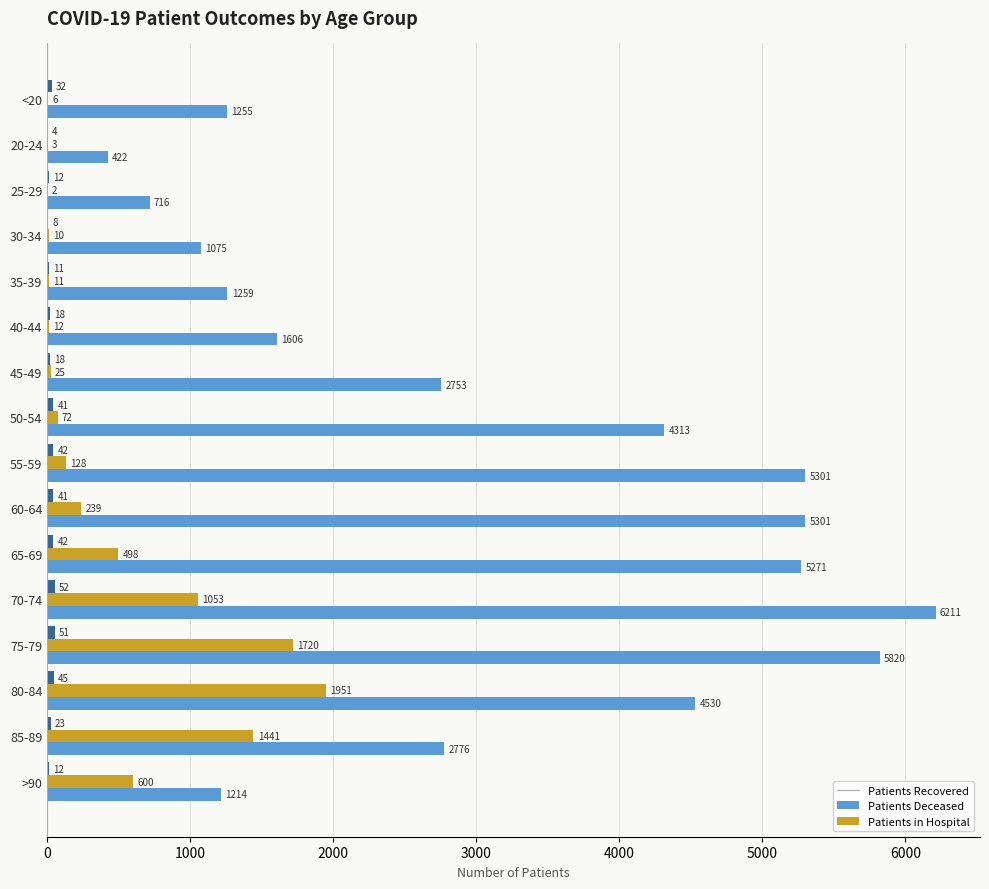

How many distinct data groups are displayed?

3